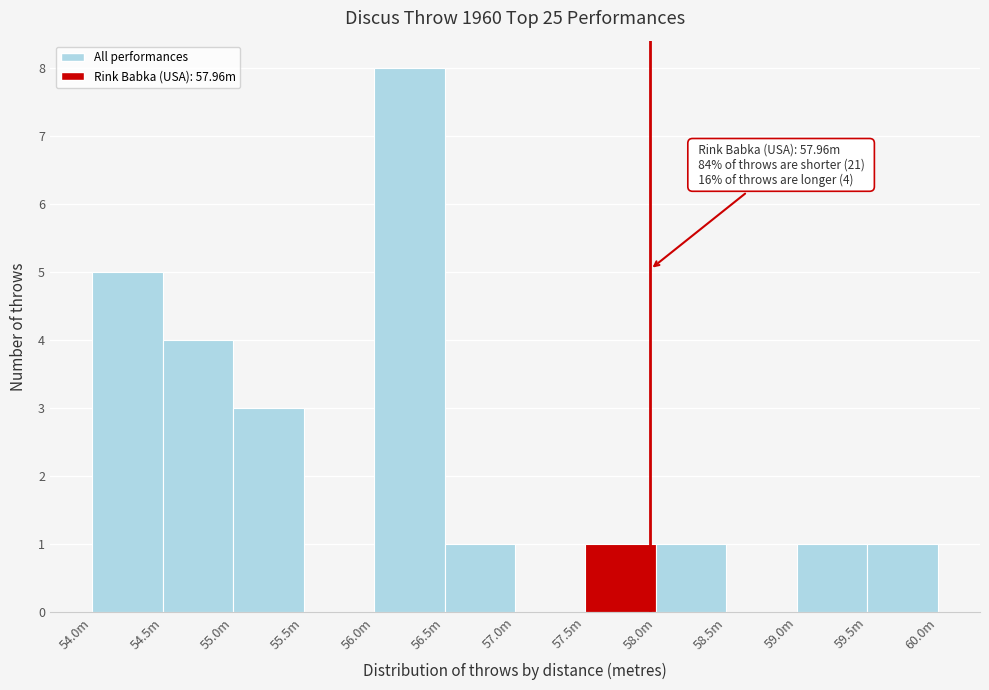

What value does the data have at 55.0m?

3